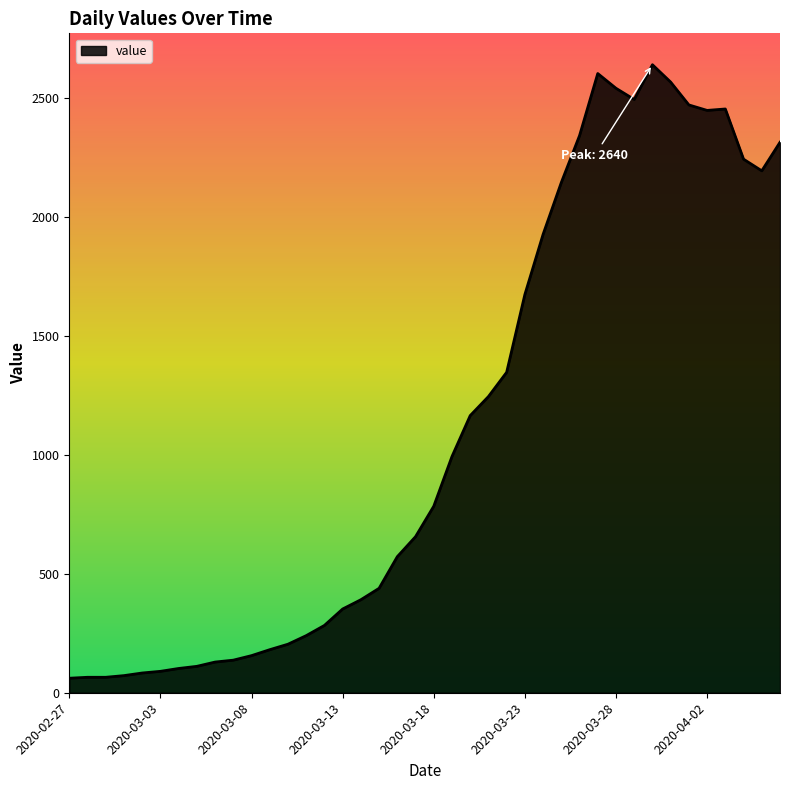

What is the difference between the maximum and minimum values?

2579